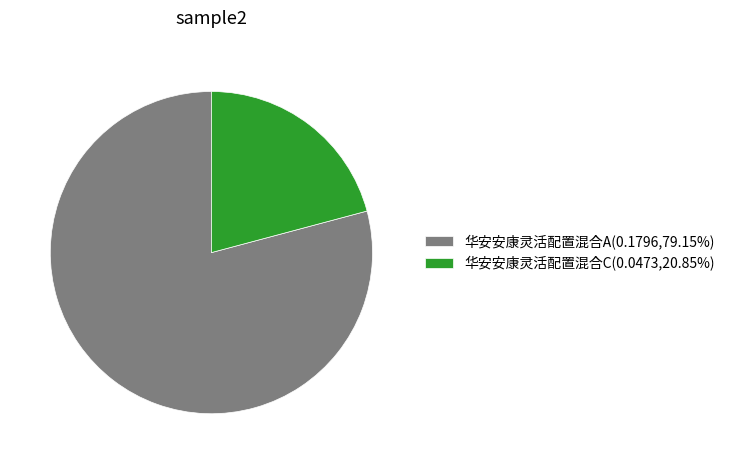

How many slices are in this pie chart?

2